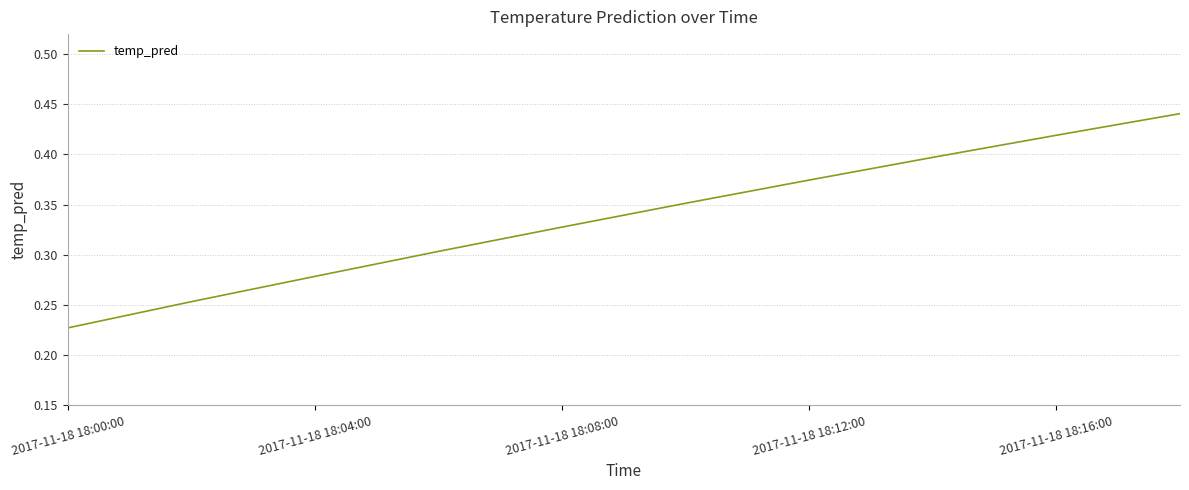

Count the number of data series in this chart.

1